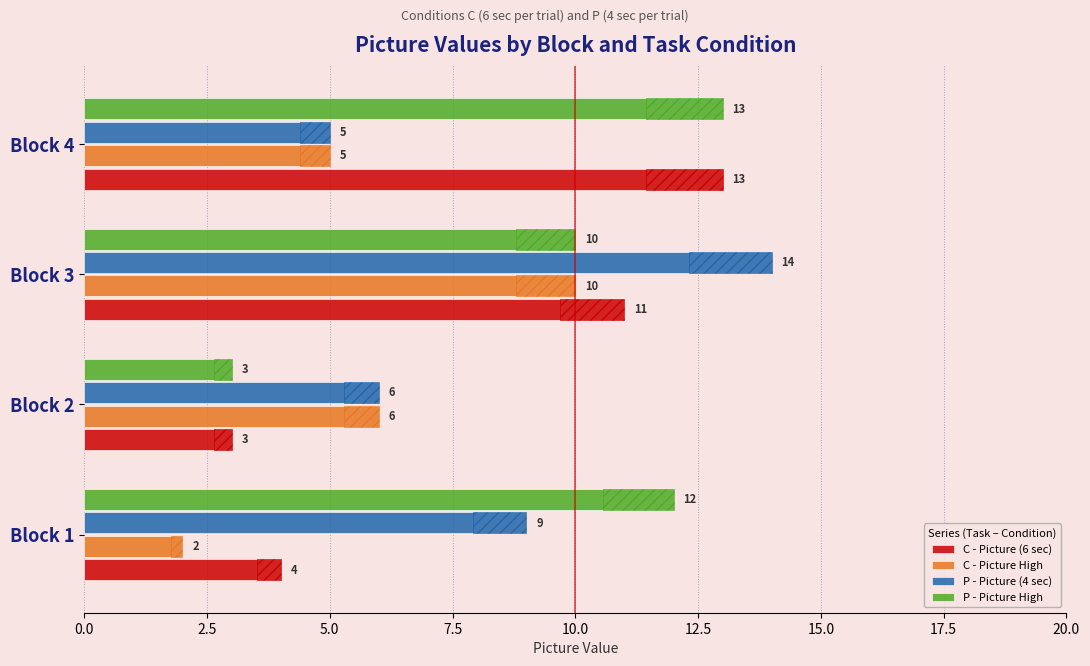

Is the value of P - Picture High at Block 2 greater than the value of P - Picture (4 sec) at Block 2?

No